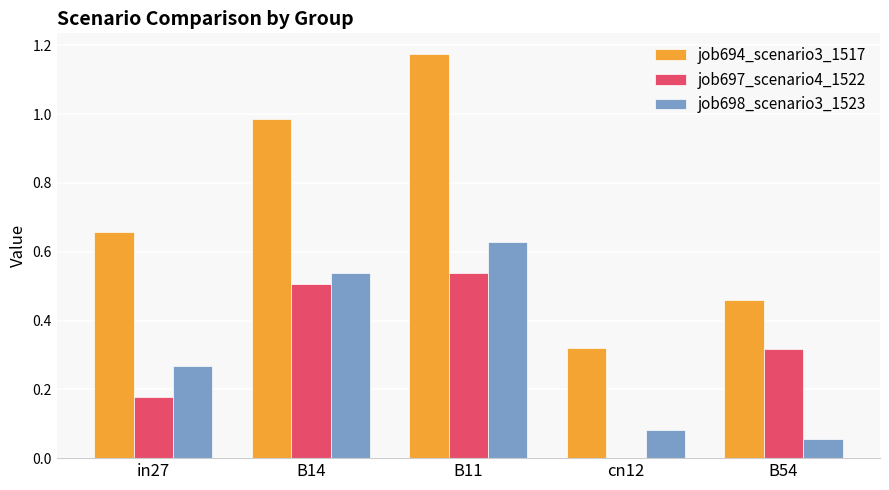

Between cn12 and B54, which series saw the biggest shift?

job697_scenario4_1522